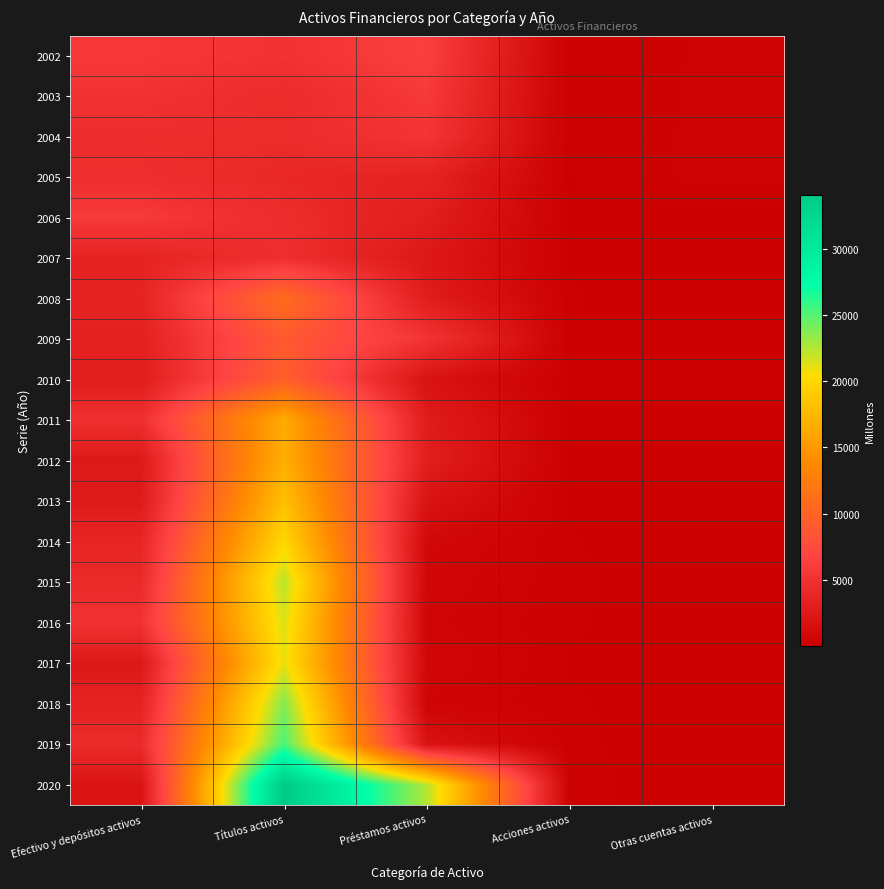

Reading right to left, list all the values displayed in this chart.

2002: Otras cuentas activos=384	Acciones activos=131	Préstamos activos=6296	Títulos activos=5185	Efectivo y depósitos activos=5717
2003: Otras cuentas activos=388	Acciones activos=148	Préstamos activos=5758	Títulos activos=4366	Efectivo y depósitos activos=5101
2004: Otras cuentas activos=404	Acciones activos=140	Préstamos activos=5364	Títulos activos=4418	Efectivo y depósitos activos=4506
2005: Otras cuentas activos=412	Acciones activos=126	Préstamos activos=3545	Títulos activos=4005	Efectivo y depósitos activos=4674
2006: Otras cuentas activos=4	Acciones activos=132	Préstamos activos=3030	Títulos activos=4517	Efectivo y depósitos activos=5817
2007: Otras cuentas activos=4	Acciones activos=124	Préstamos activos=2446	Títulos activos=4716	Efectivo y depósitos activos=3606
2008: Otras cuentas activos=7	Acciones activos=157	Préstamos activos=2923	Títulos activos=10862	Efectivo y depósitos activos=3618
2009: Otras cuentas activos=8	Acciones activos=127	Préstamos activos=5218	Títulos activos=8927	Efectivo y depósitos activos=3296
2010: Otras cuentas activos=5	Acciones activos=117	Préstamos activos=1890	Títulos activos=9521	Efectivo y depósitos activos=2937
2011: Otras cuentas activos=7	Acciones activos=130	Préstamos activos=2863	Títulos activos=16482	Efectivo y depósitos activos=4751
2012: Otras cuentas activos=10	Acciones activos=119	Préstamos activos=3028	Títulos activos=16783	Efectivo y depósitos activos=2525
2013: Otras cuentas activos=17	Acciones activos=130	Préstamos activos=1923	Títulos activos=18144	Efectivo y depósitos activos=2704
2014: Otras cuentas activos=20	Acciones activos=149	Préstamos activos=926	Títulos activos=20013	Efectivo y depósitos activos=3820
2015: Otras cuentas activos=17	Acciones activos=171	Préstamos activos=785	Títulos activos=22350	Efectivo y depósitos activos=4201
2016: Otras cuentas activos=16	Acciones activos=161	Préstamos activos=677	Títulos activos=21408	Efectivo y depósitos activos=5111
2017: Otras cuentas activos=15	Acciones activos=118	Préstamos activos=839	Títulos activos=21062	Efectivo y depósitos activos=2439
2018: Otras cuentas activos=7	Acciones activos=162	Préstamos activos=561	Títulos activos=23719	Efectivo y depósitos activos=3483
2019: Otras cuentas activos=10	Acciones activos=178	Préstamos activos=1887	Títulos activos=25350	Efectivo y depósitos activos=4360
2020: Otras cuentas activos=40	Acciones activos=183	Préstamos activos=22434	Títulos activos=34111	Efectivo y depósitos activos=2023